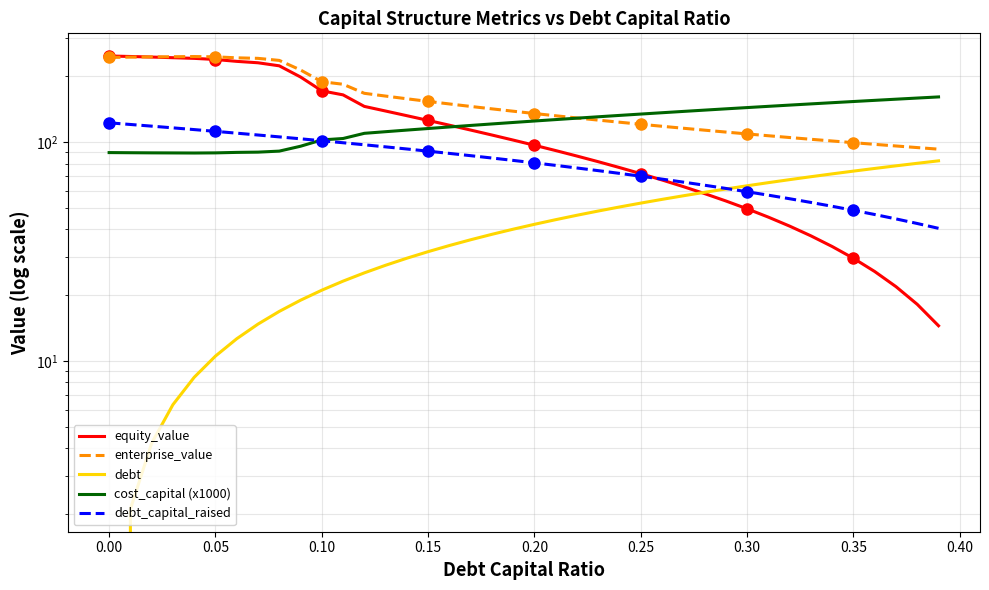

How many times do cost_capital (x1000) and equity_value cross each other?

1